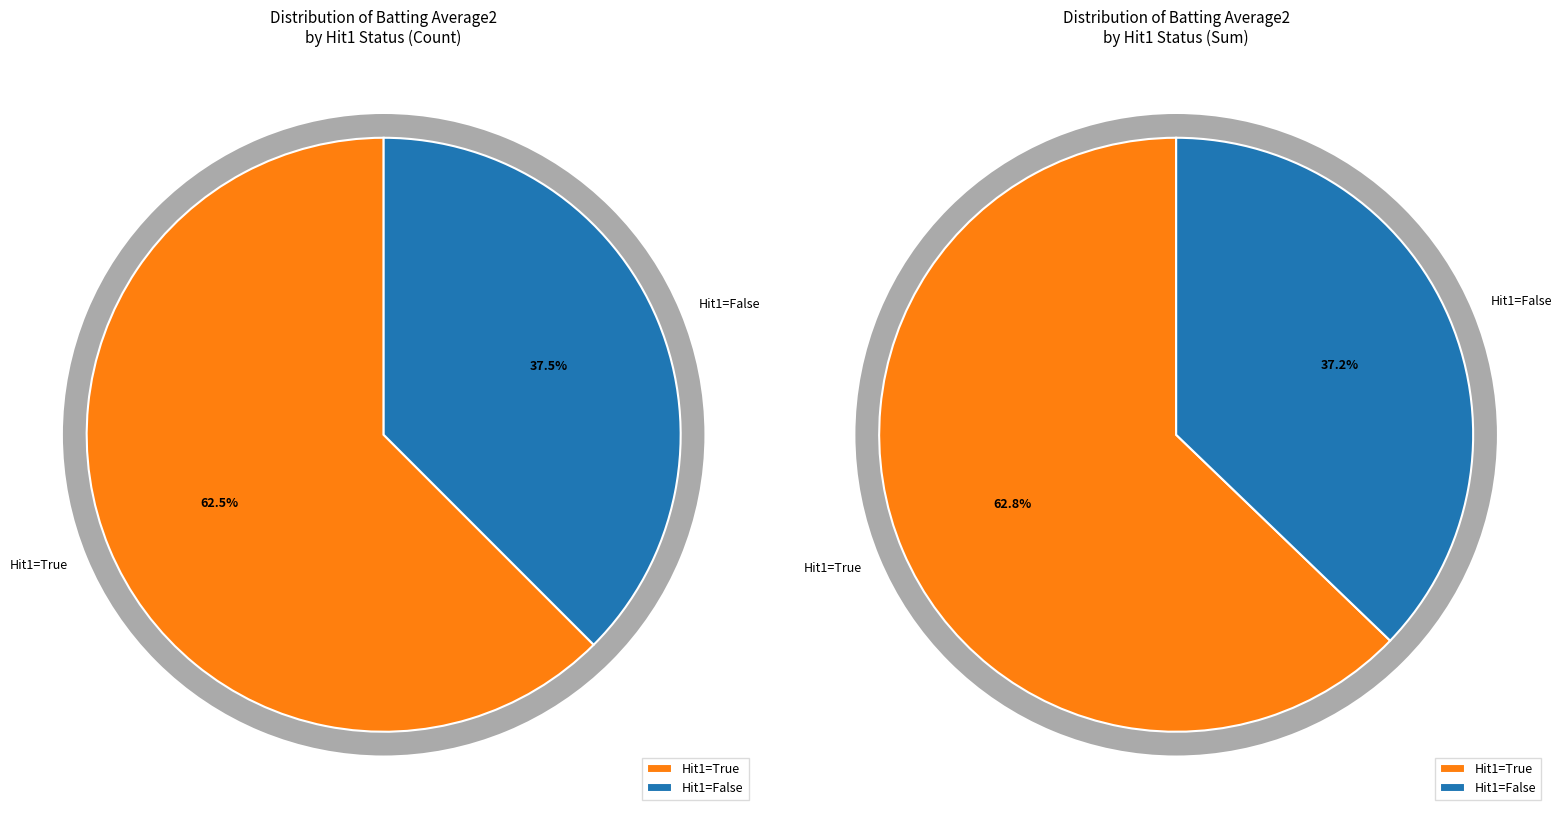

Which slice is the largest?

True